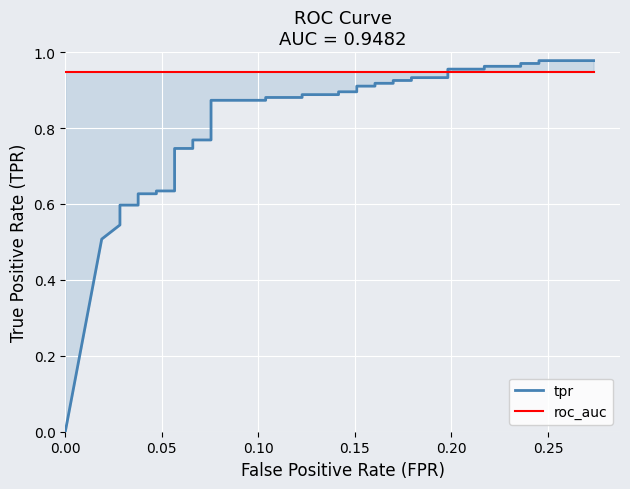

True or false: roc_auc has more than 2 interior local peaks.

False